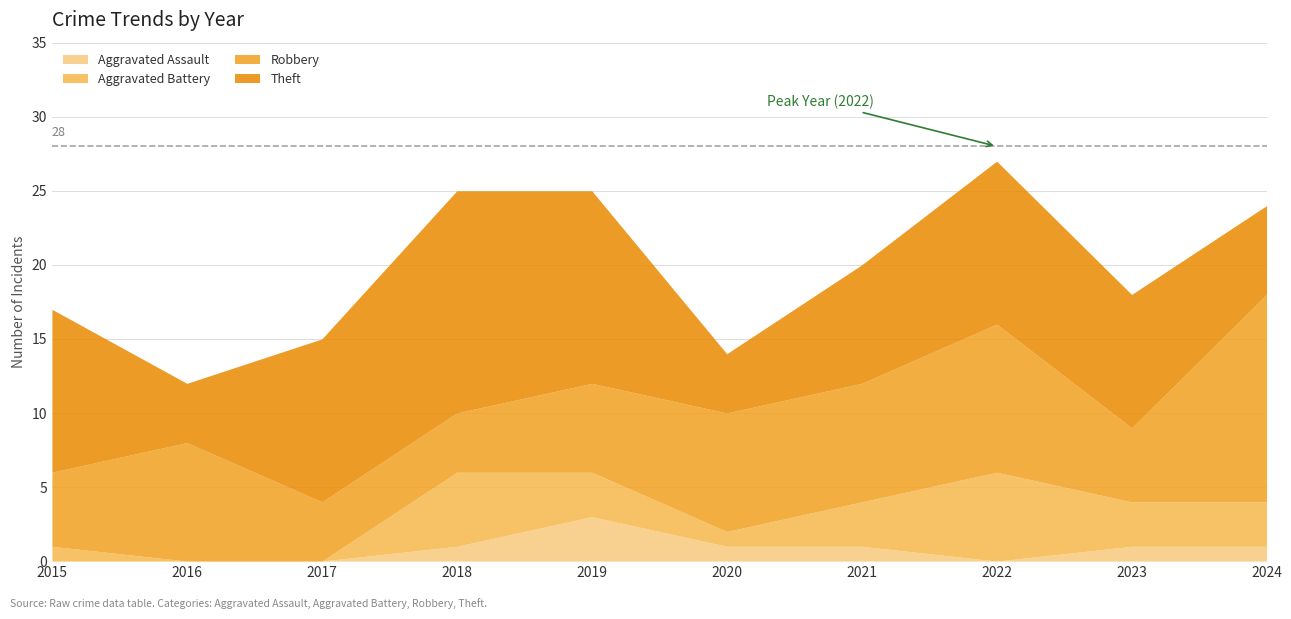

What is the lowest value of the Theft series?

4